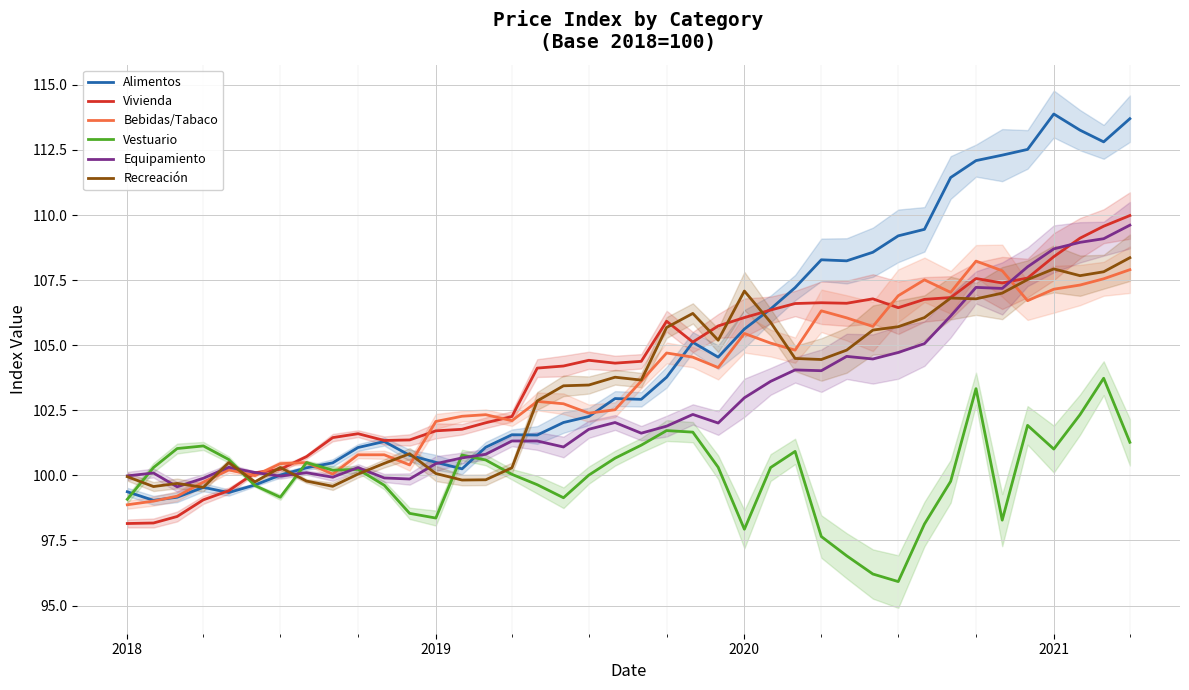

How many data points in Alimentos are above 102?

23